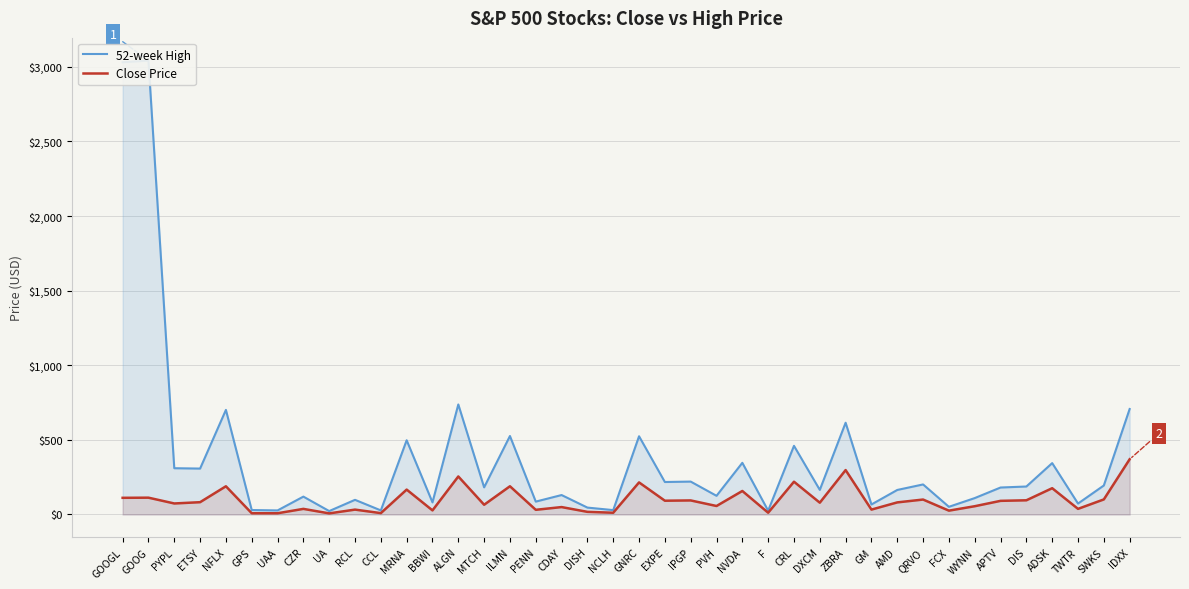

True or false: 52-week High and Close Price intersect in this chart.

False